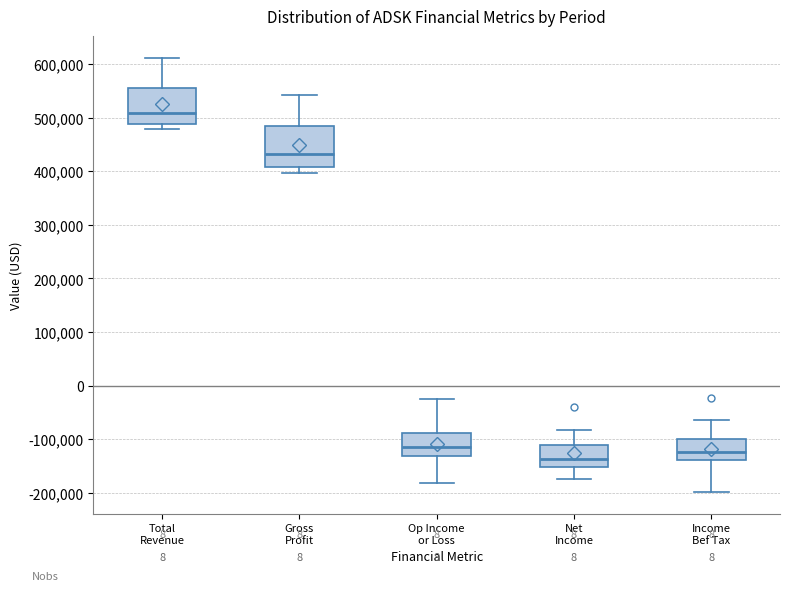

Where does the lower whisker of the box for Income Bef Tax end on the y-axis? The values are not printed on the chart, so give them approximately, as read against the axis.

-200000